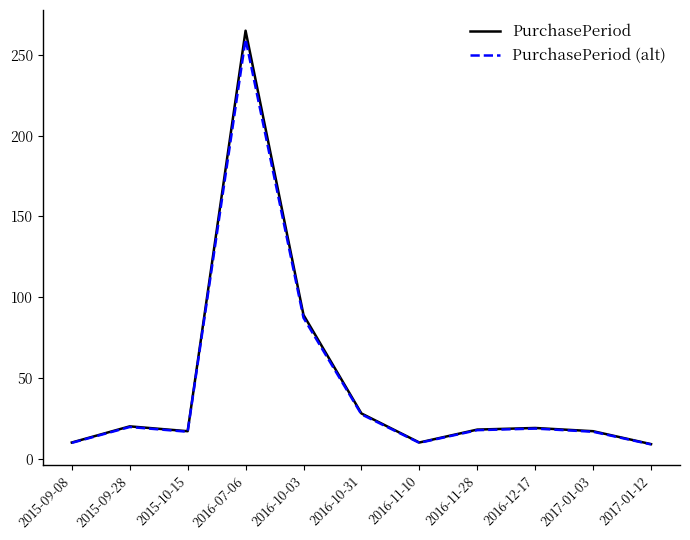

What position from the left is 2016-11-28?

8